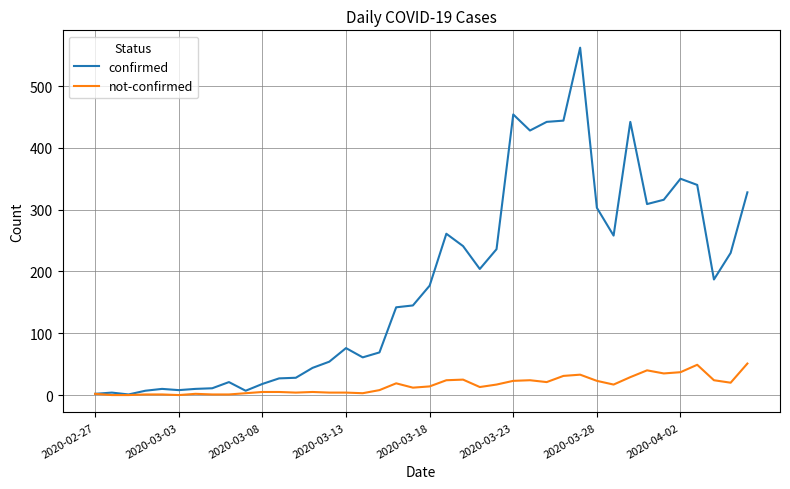

Rank the series by their maximum value, from lowest to highest.

not-confirmed, confirmed